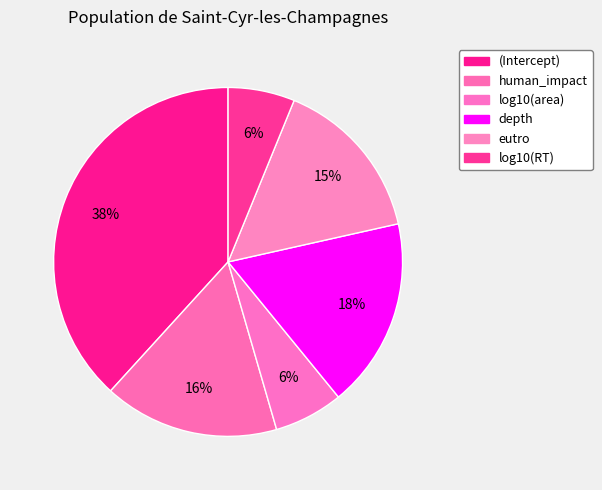

What is the smallest slice in the pie chart?

log10(RT)